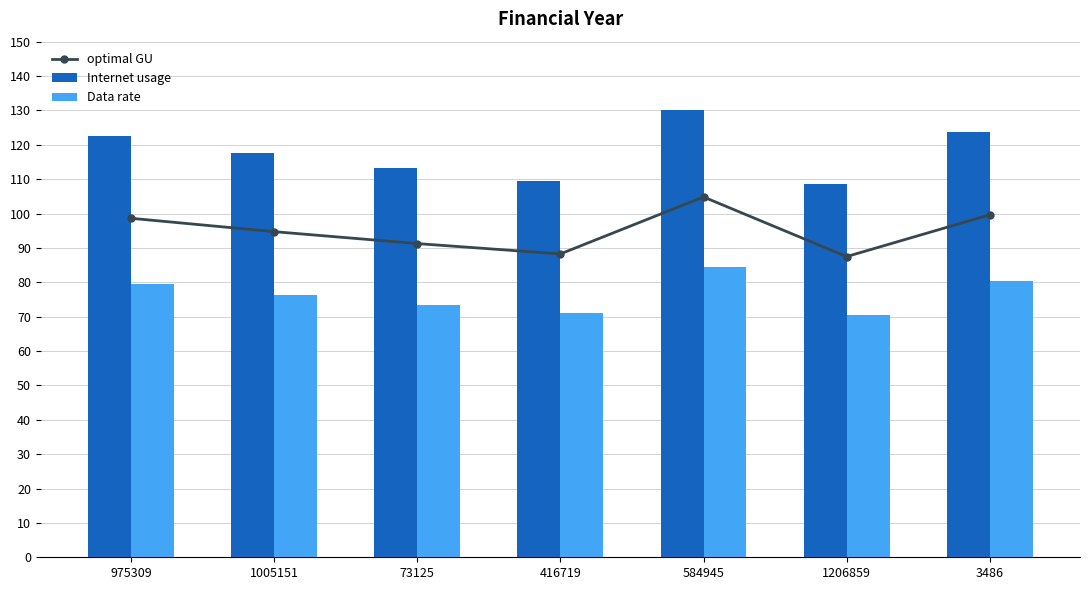

What is the total value across all series at 3486?

303.6